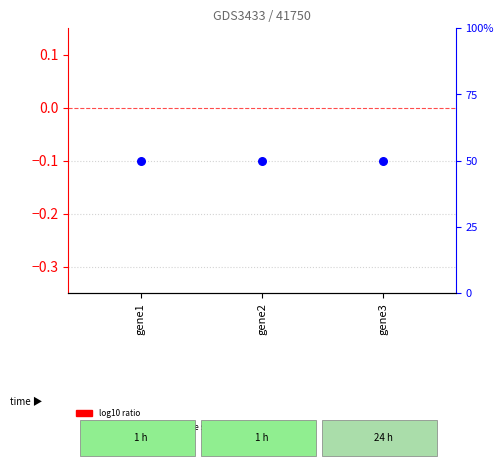

At how many categories does at least one series exceed 1?

3